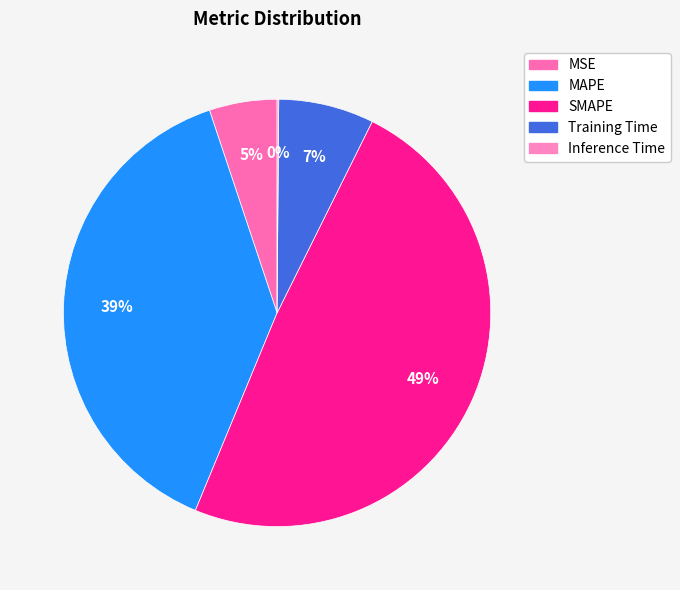

Which category has the biggest portion of the pie?

SMAPE